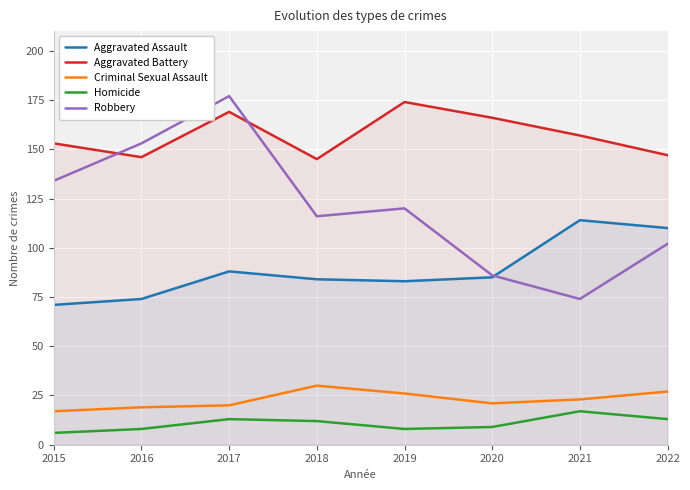

What is the difference between the maximum and minimum values in the Criminal Sexual Assault series?

13